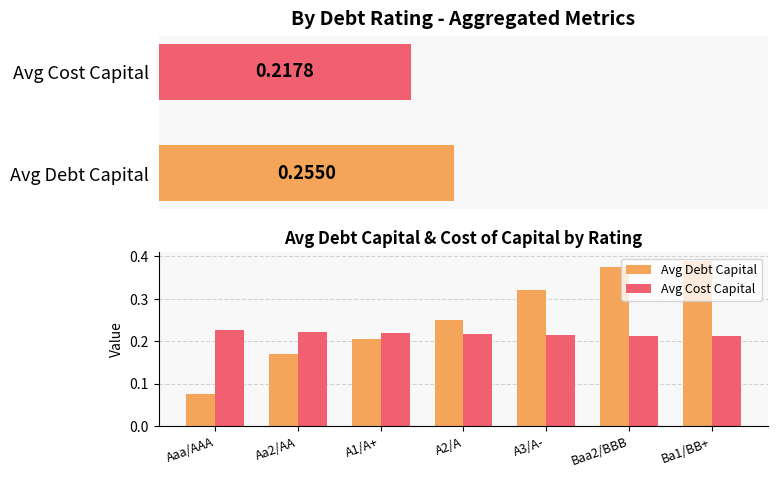

List the series in order of their peak value, highest first.

Avg Debt Capital, Avg Cost Capital